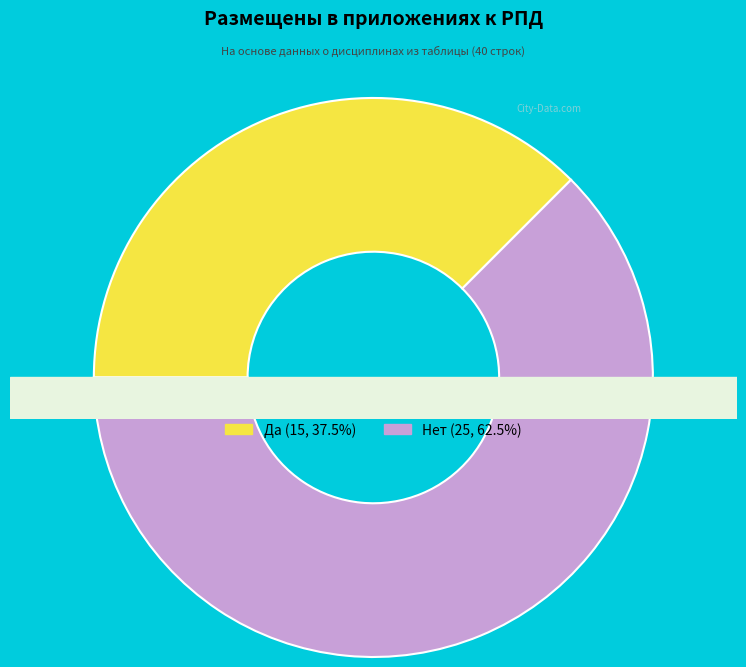

Is it true that Нет is 72% of the pie?

False